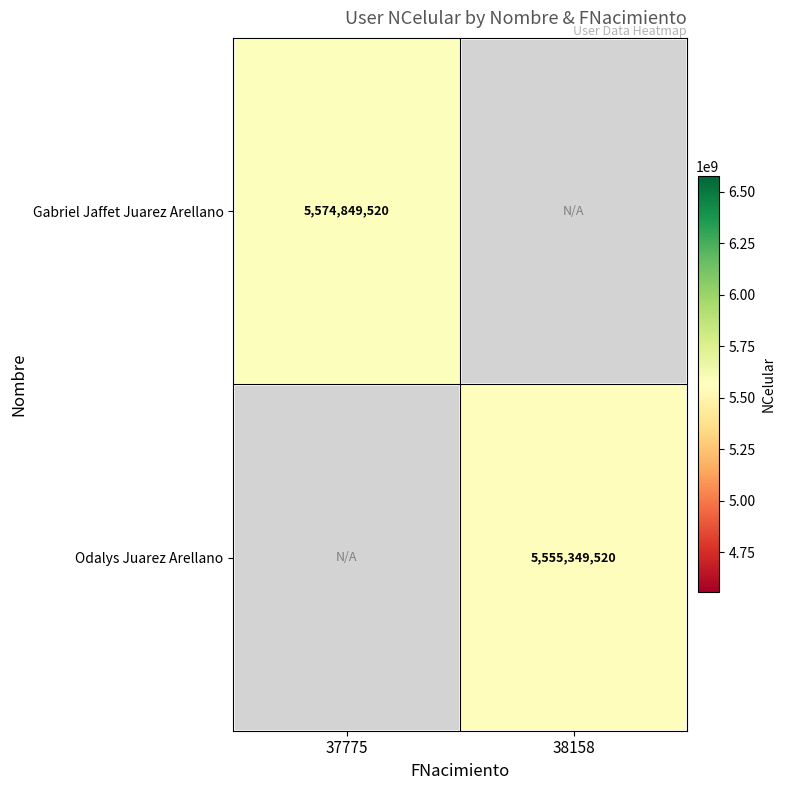

Is it true that Odalys Juarez Arellano equals 2070725450 at 38158?

False